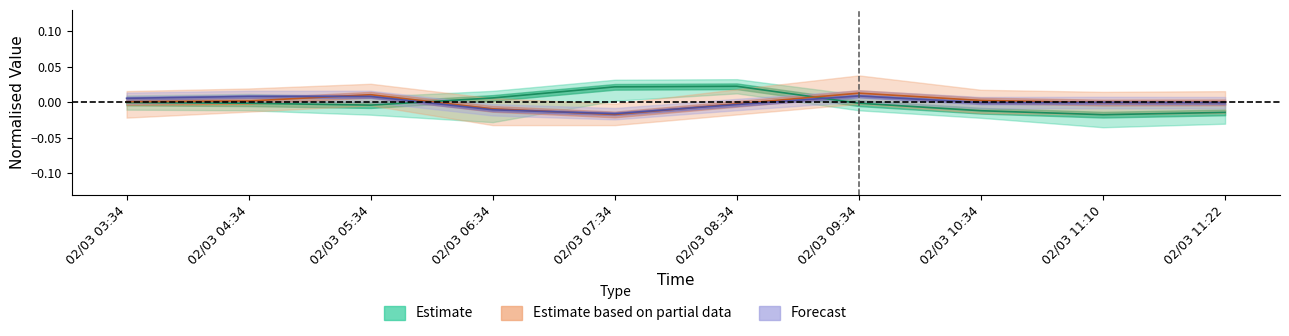

At how many categories does at least one series exceed 0?

8